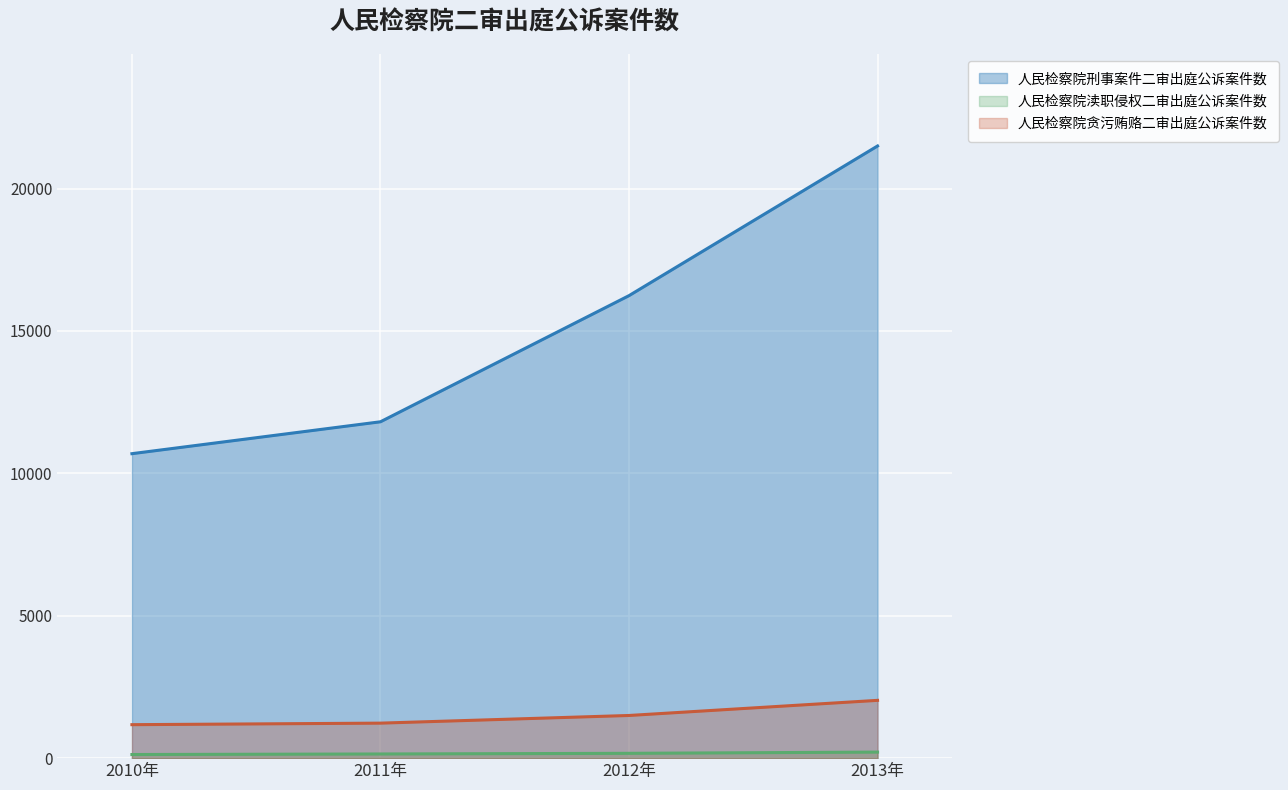

What are all the series names shown in the legend?

人民检察院刑事案件二审出庭公诉案件数, 人民检察院渎职侵权二审出庭公诉案件数, 人民检察院贪污贿赂二审出庭公诉案件数